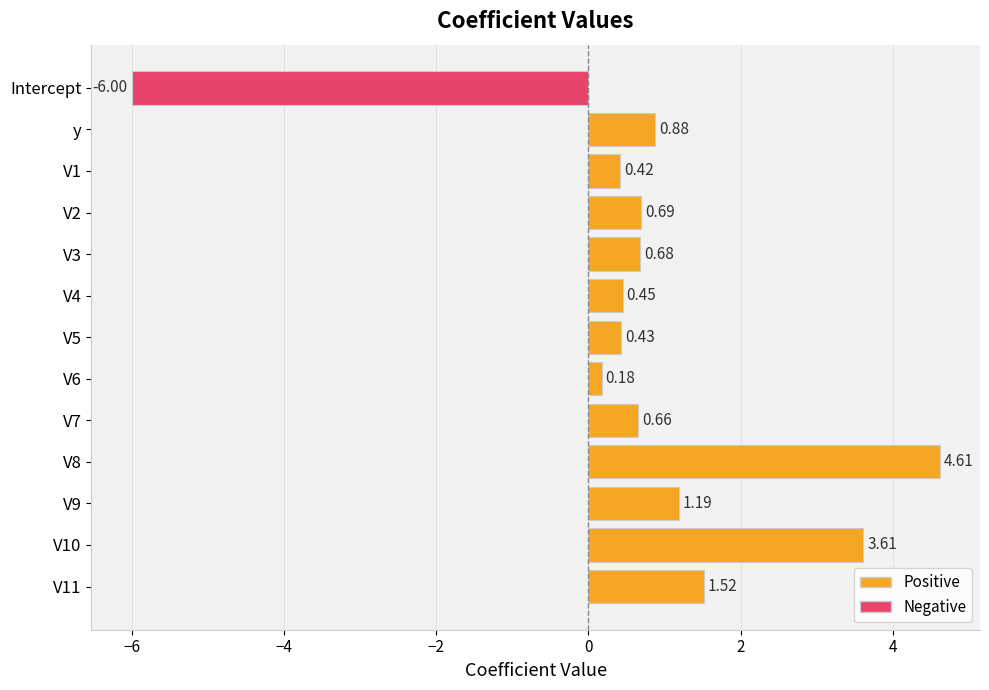

List the labels in order of value, largest first.

V8, V10, V11, V9, y, V2, V3, V7, V4, V5, V1, V6, Intercept